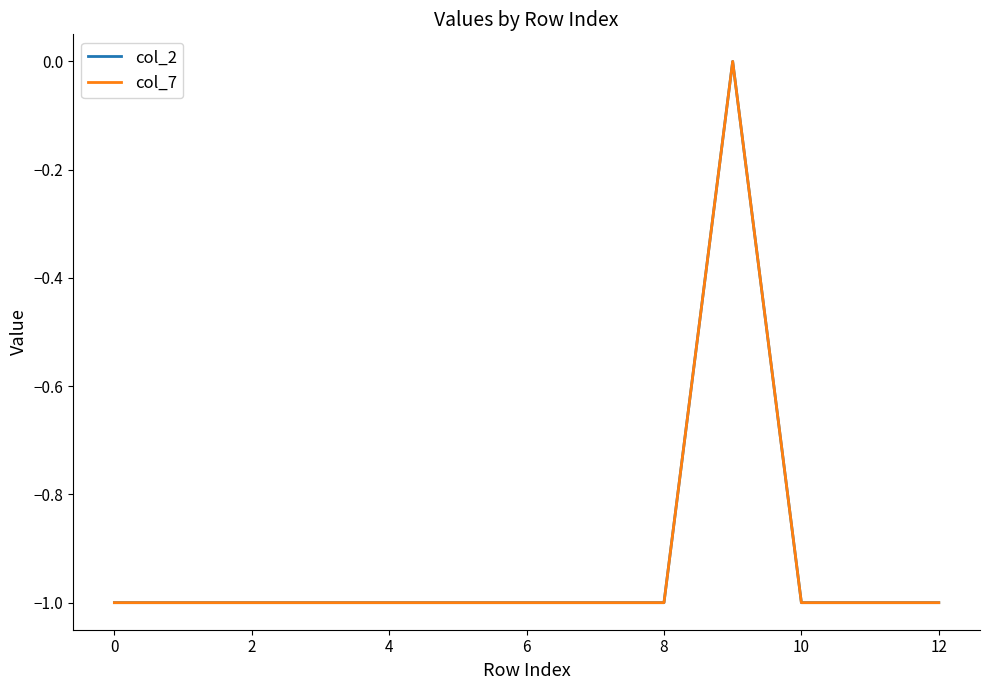

Does the chart display data point markers on the line(s)?

No